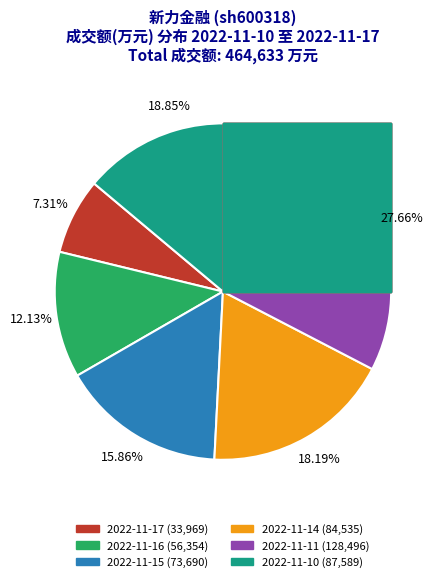

Rank the categories by value from lowest to highest.

2022-11-17, 2022-11-16, 2022-11-15, 2022-11-14, 2022-11-10, 2022-11-11